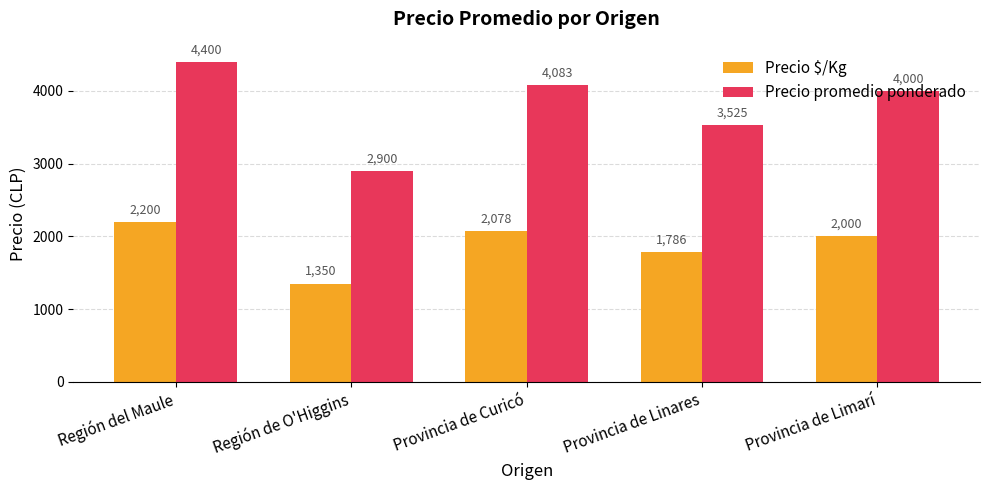

What is the sum of all Precio promedio ponderado values?

18908